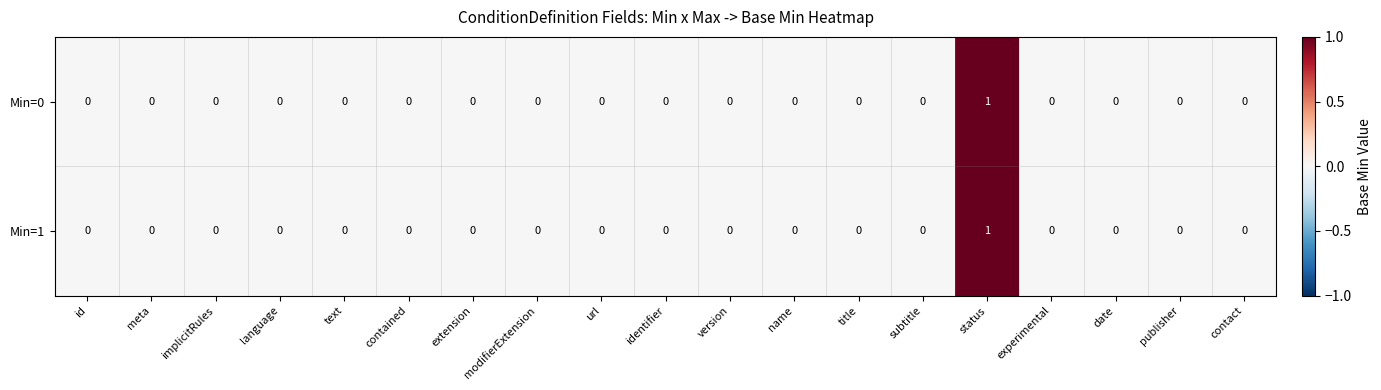

True or false: Min=0 has a value of 0 at meta.

True